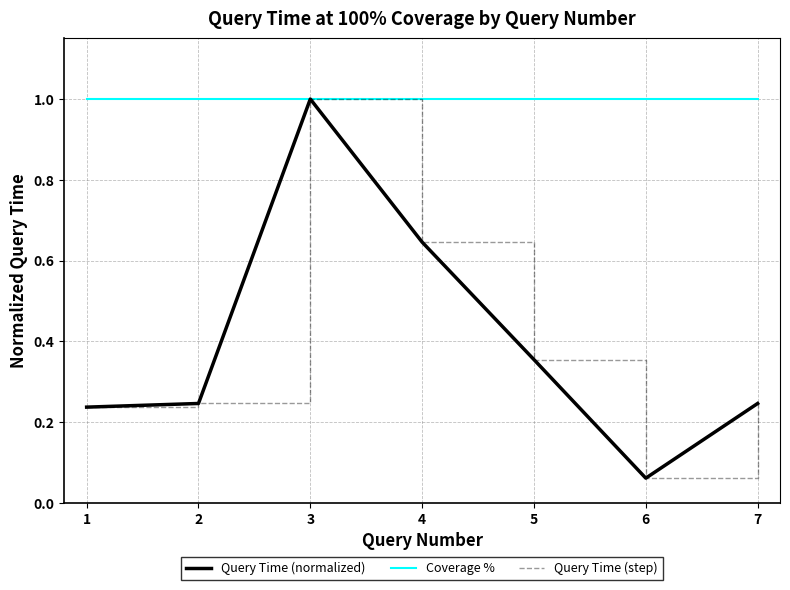

Is this an area chart (filled region under the line)?

No